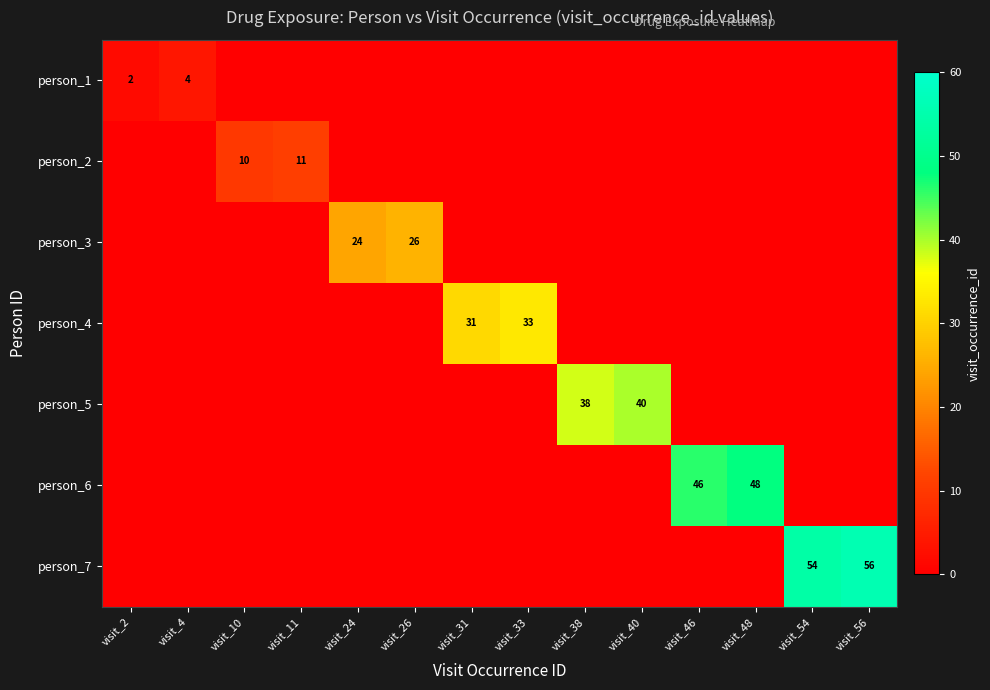

The value of person_2 at visit_11 is 5. True or false?

False